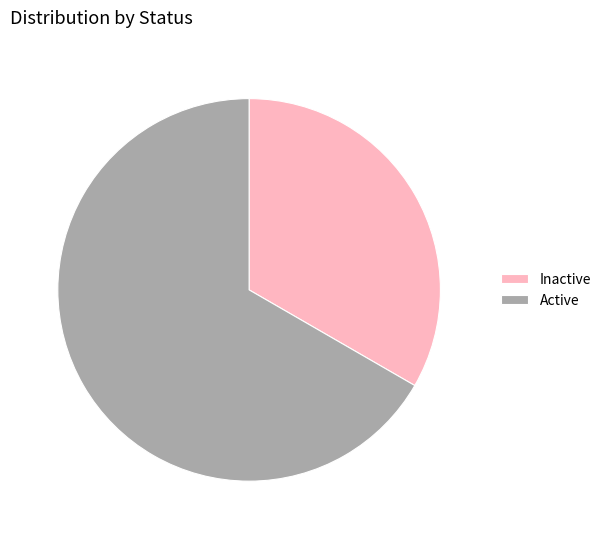

Does Active represent more than half of the total?

Yes